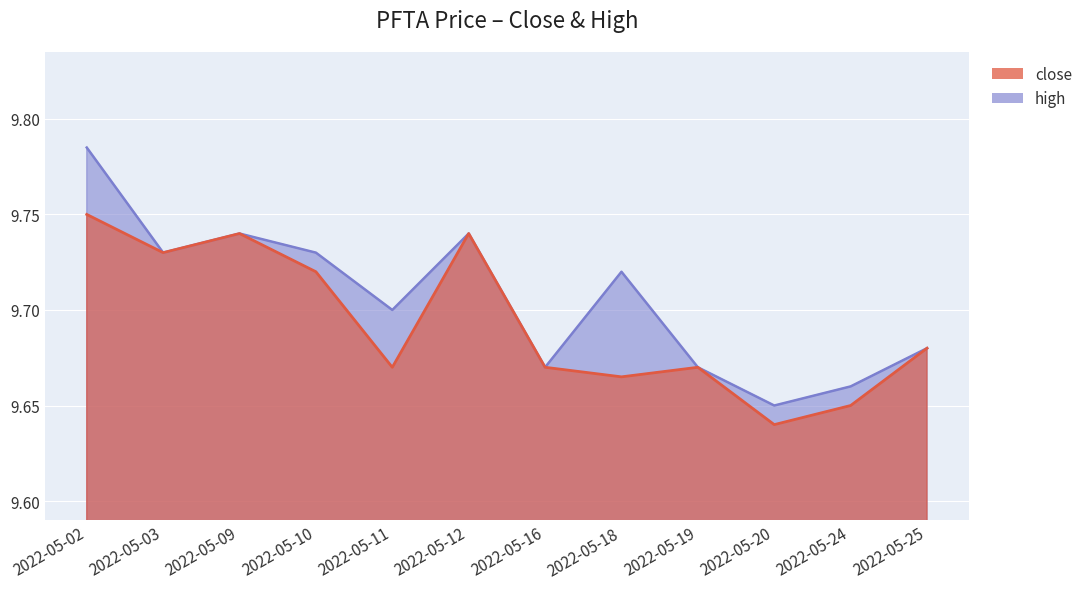

At which category does close reach its first local valley?

2022-05-03